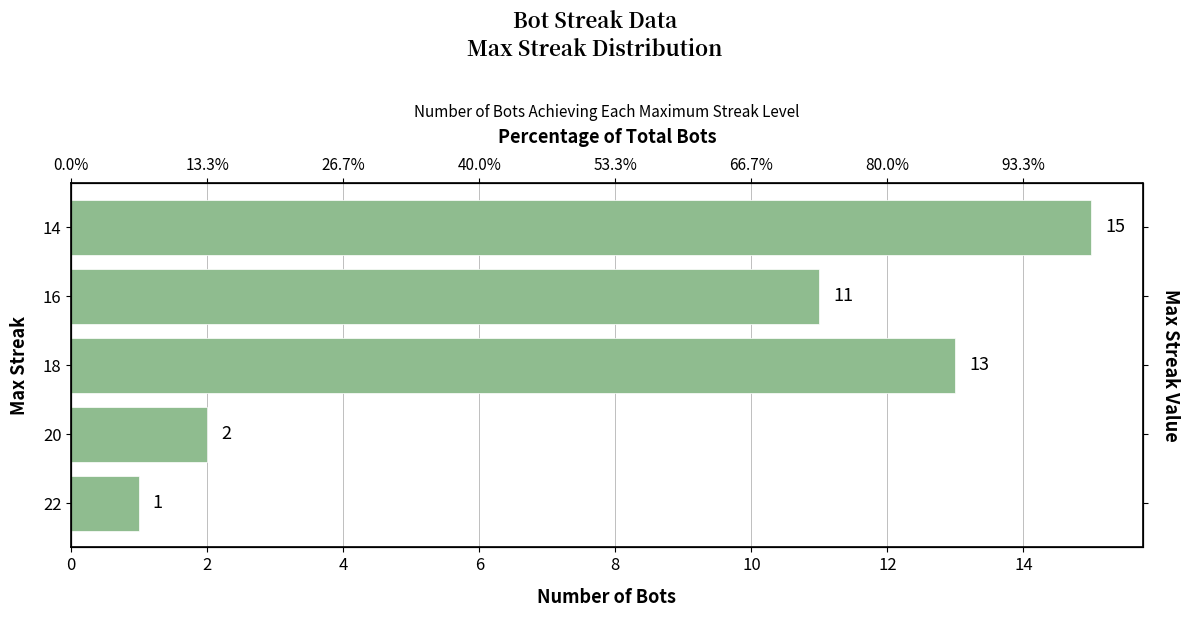

Reading right to left, transcribe all the data shown in this chart.

15	11	13	2	1